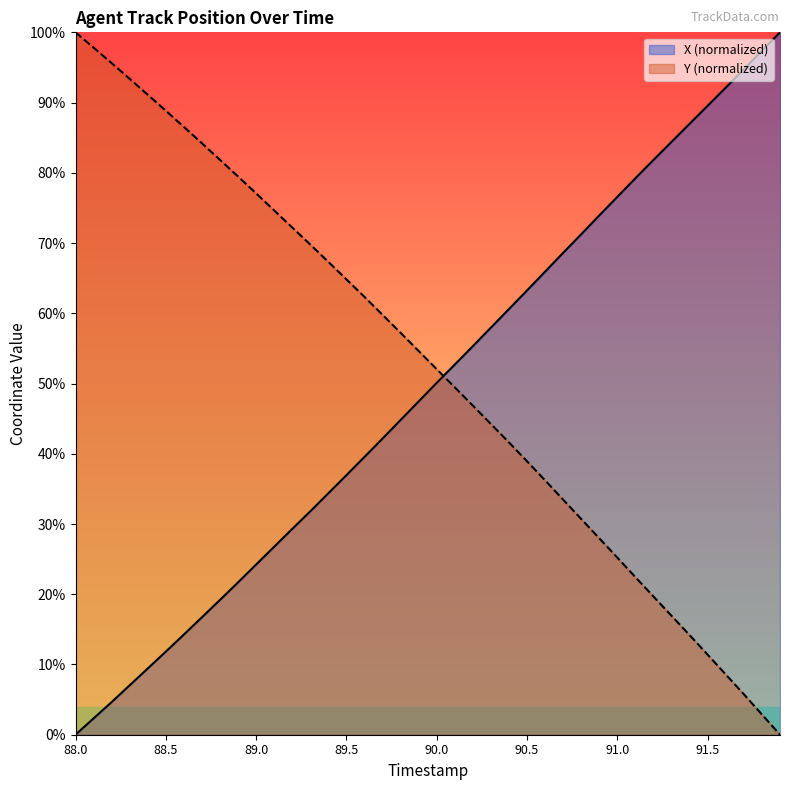

Which series has the widest spread of values?

X